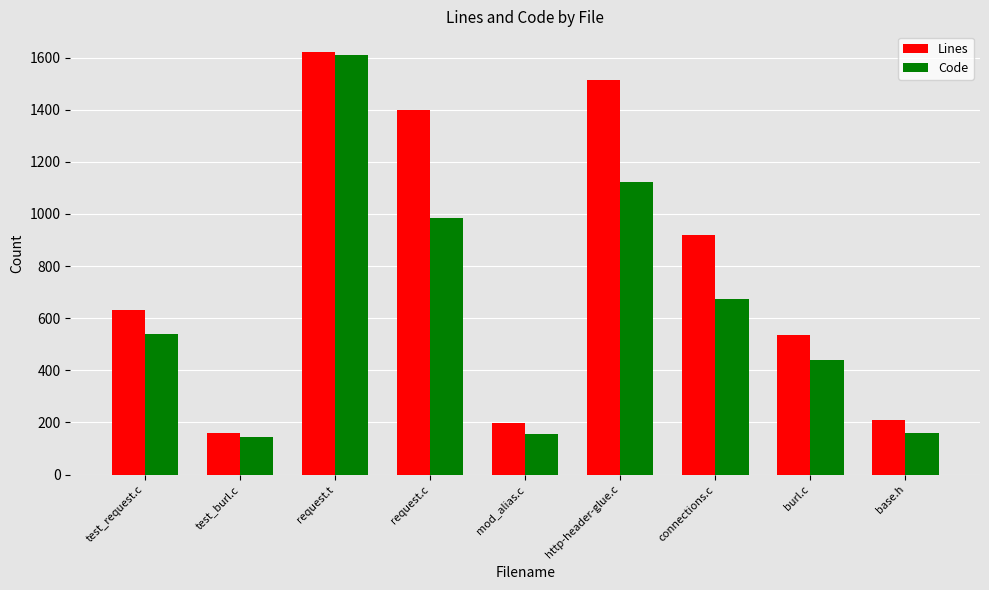

At which category is the sum across all series the highest?

request.t